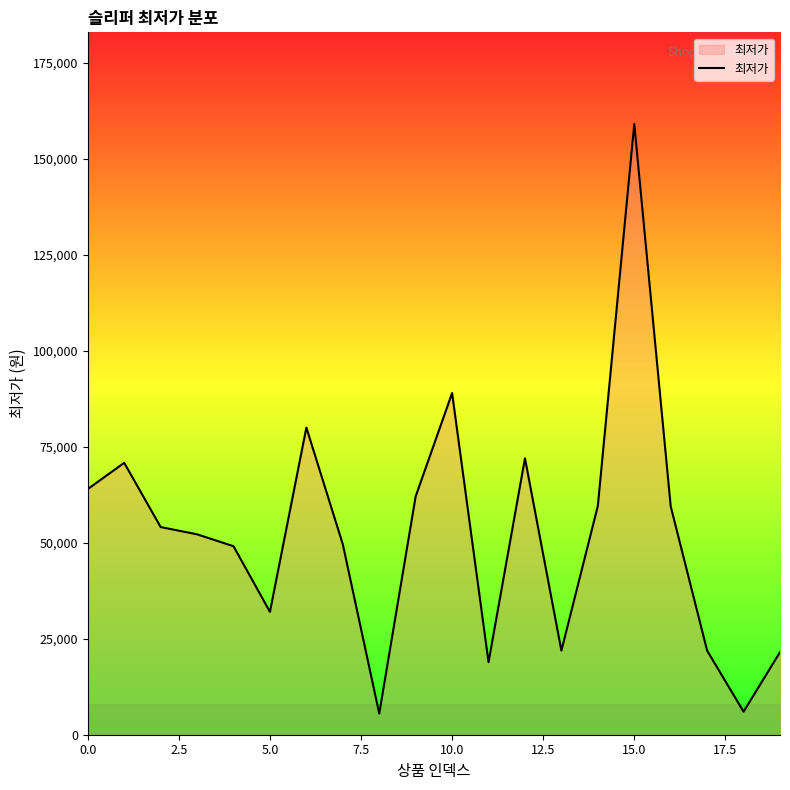

What is the minimum value shown in the chart?

5500